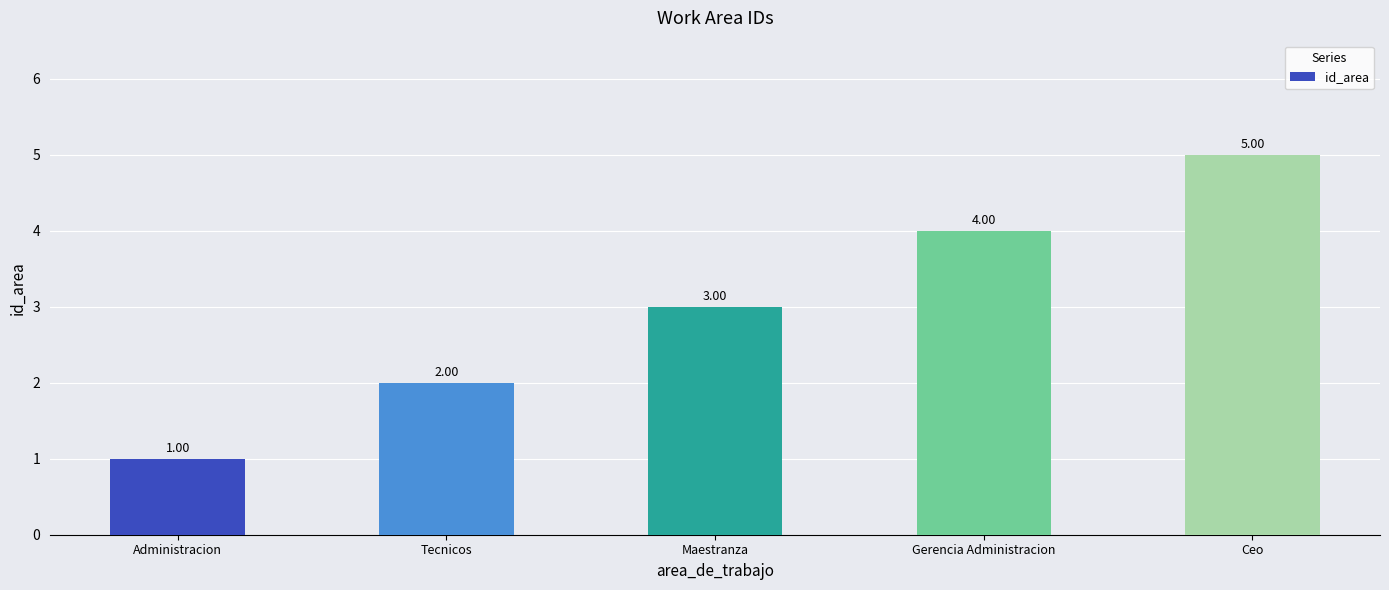

What is the difference between the values at Ceo and Maestranza?

2